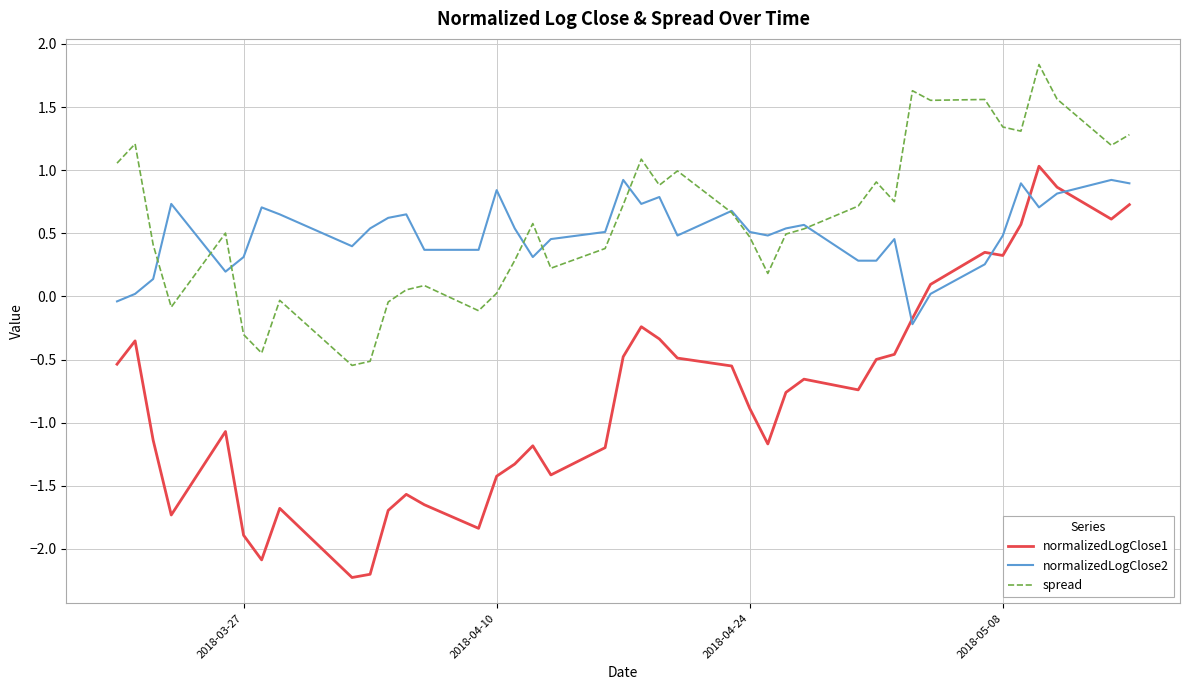

What is the maximum value shown in the chart?

1.8